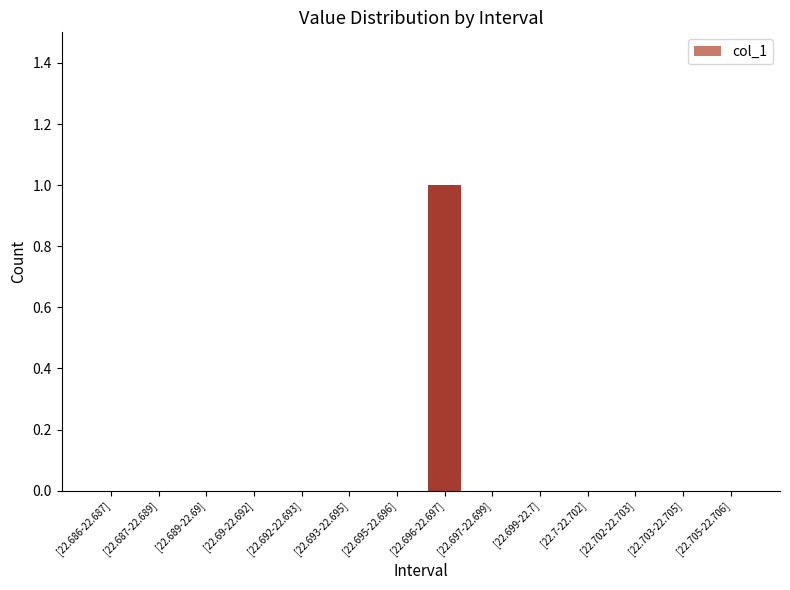

Which has a higher value, [22.696-22.697] or [22.689-22.69]?

[22.696-22.697]